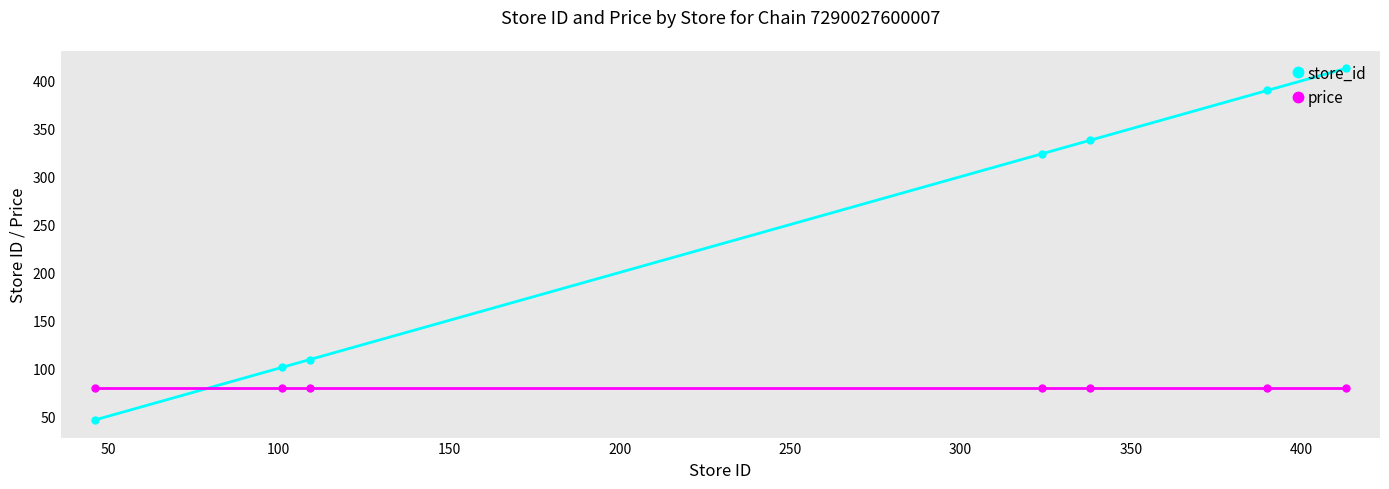

List the series in order of their peak value, lowest first.

price, store_id